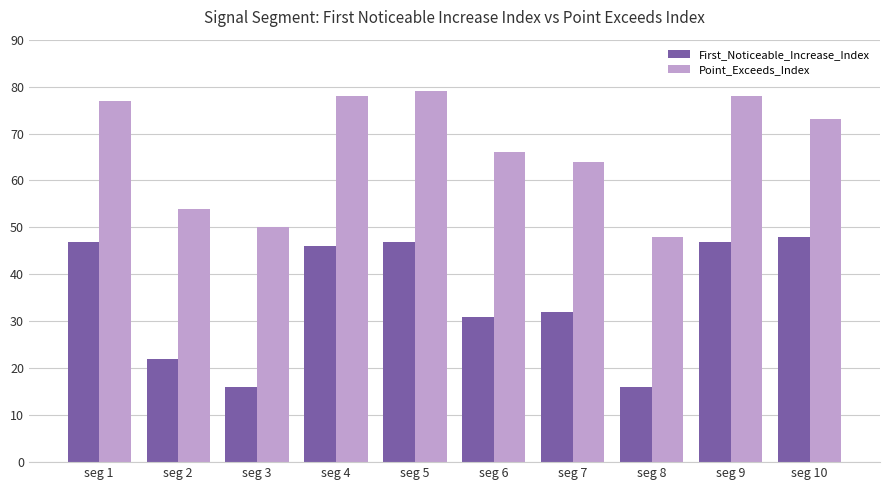

What is the lowest value of the First_Noticeable_Increase_Index series?

16